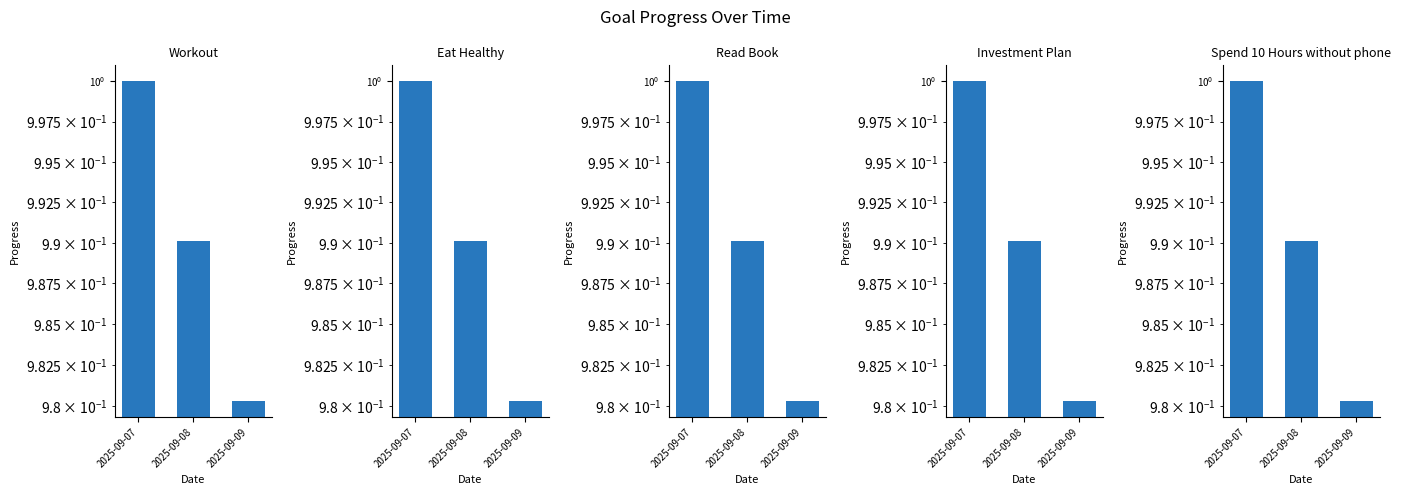

At which label is Eat Healthy closest to 0?

2025-09-09